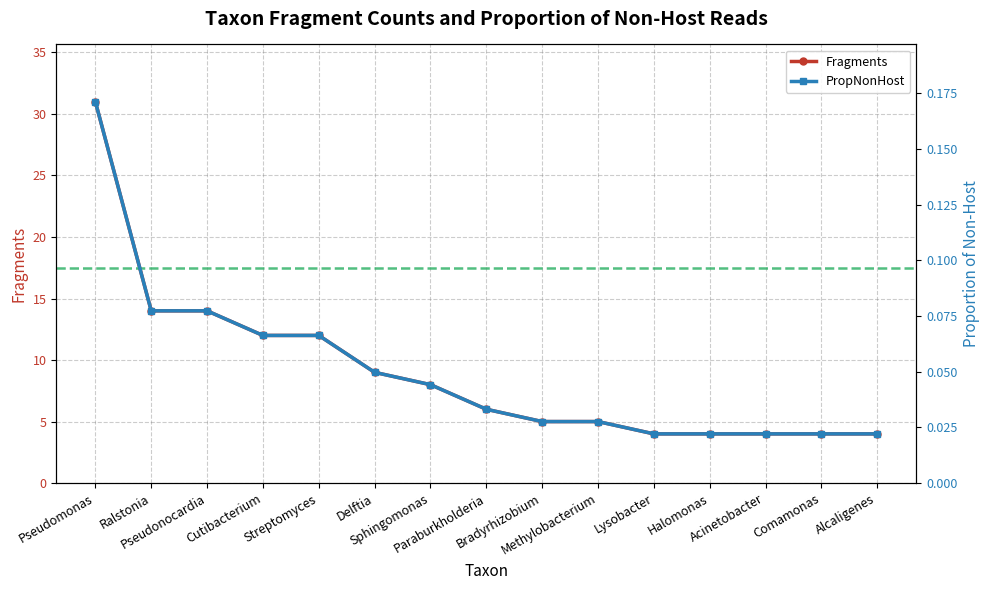

True or false: PropNonHost and Fragments intersect in this chart.

False